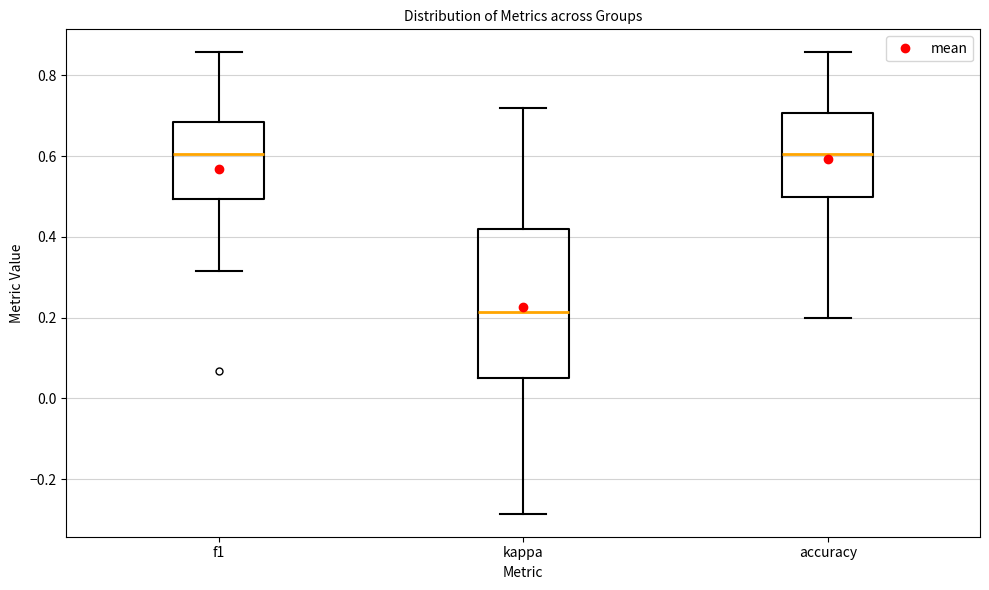

Which box is the tallest, from its lower edge to its upper edge?

kappa